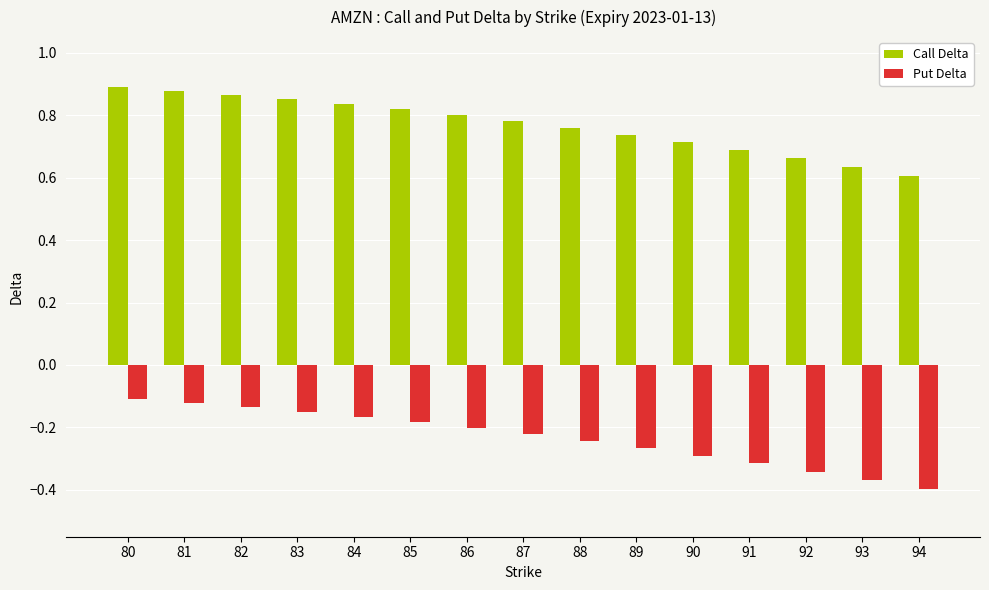

What are all the series names shown in the legend?

Call Delta, Put Delta